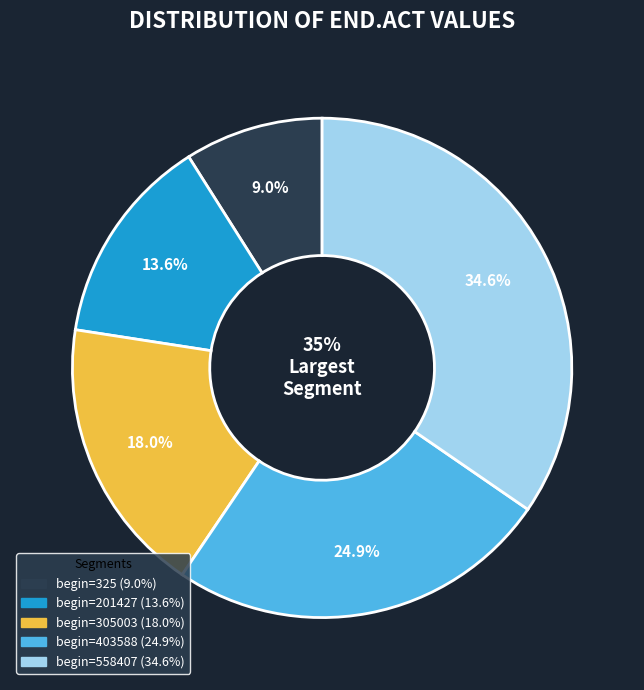

What percentage is the 403588 slice, to the nearest percent?

25%